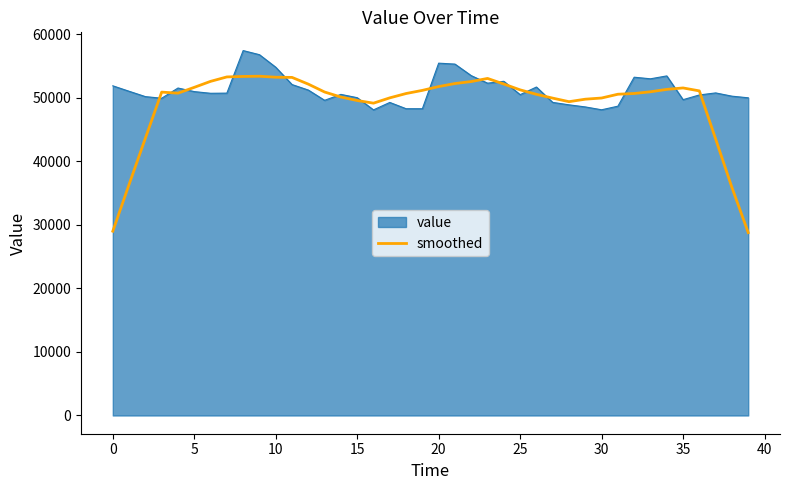

Rank the series by their maximum value, from lowest to highest.

smoothed, value